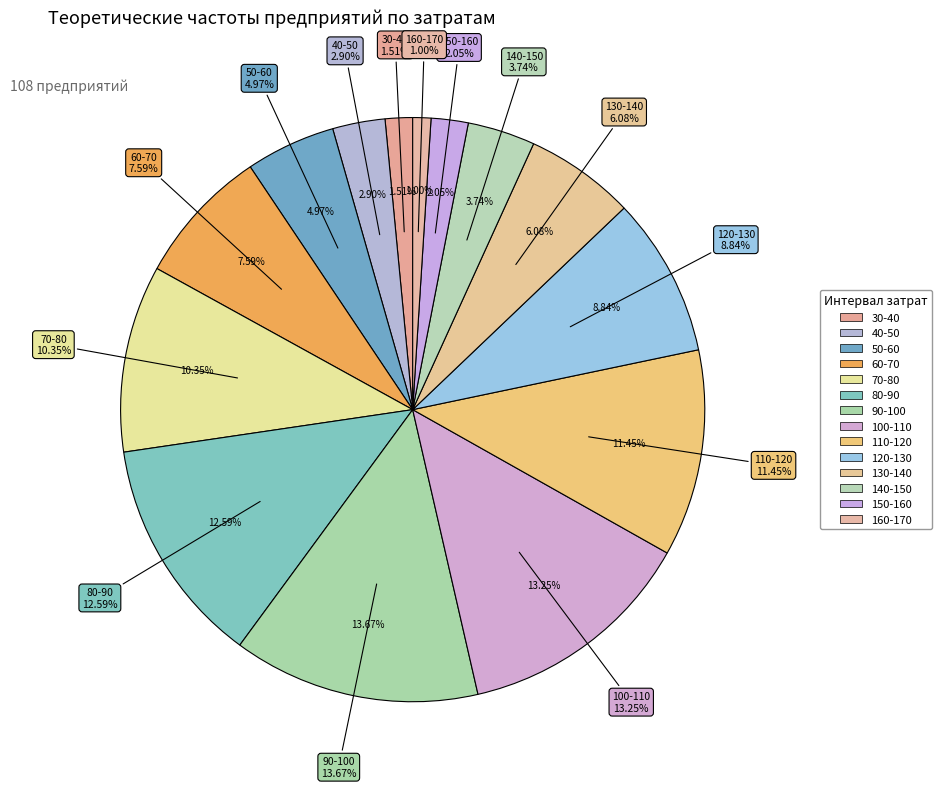

Is there a majority slice in this chart?

No